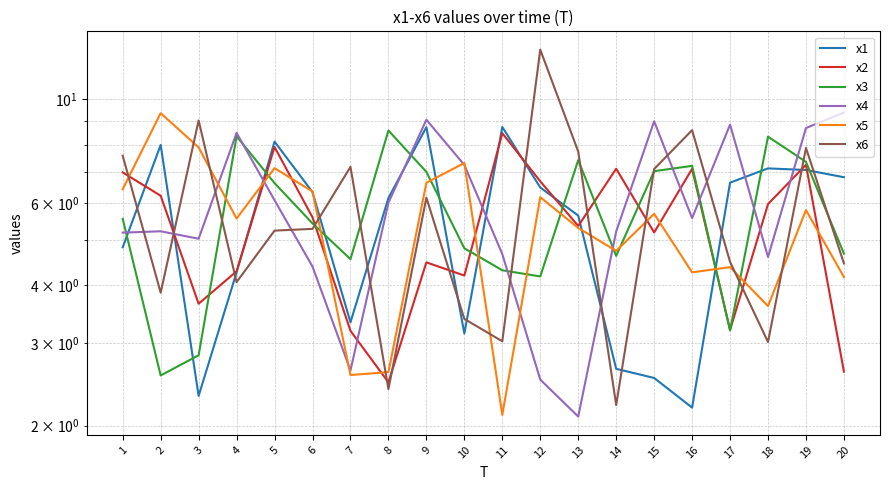

What is the total value across all series at 5?

41.1